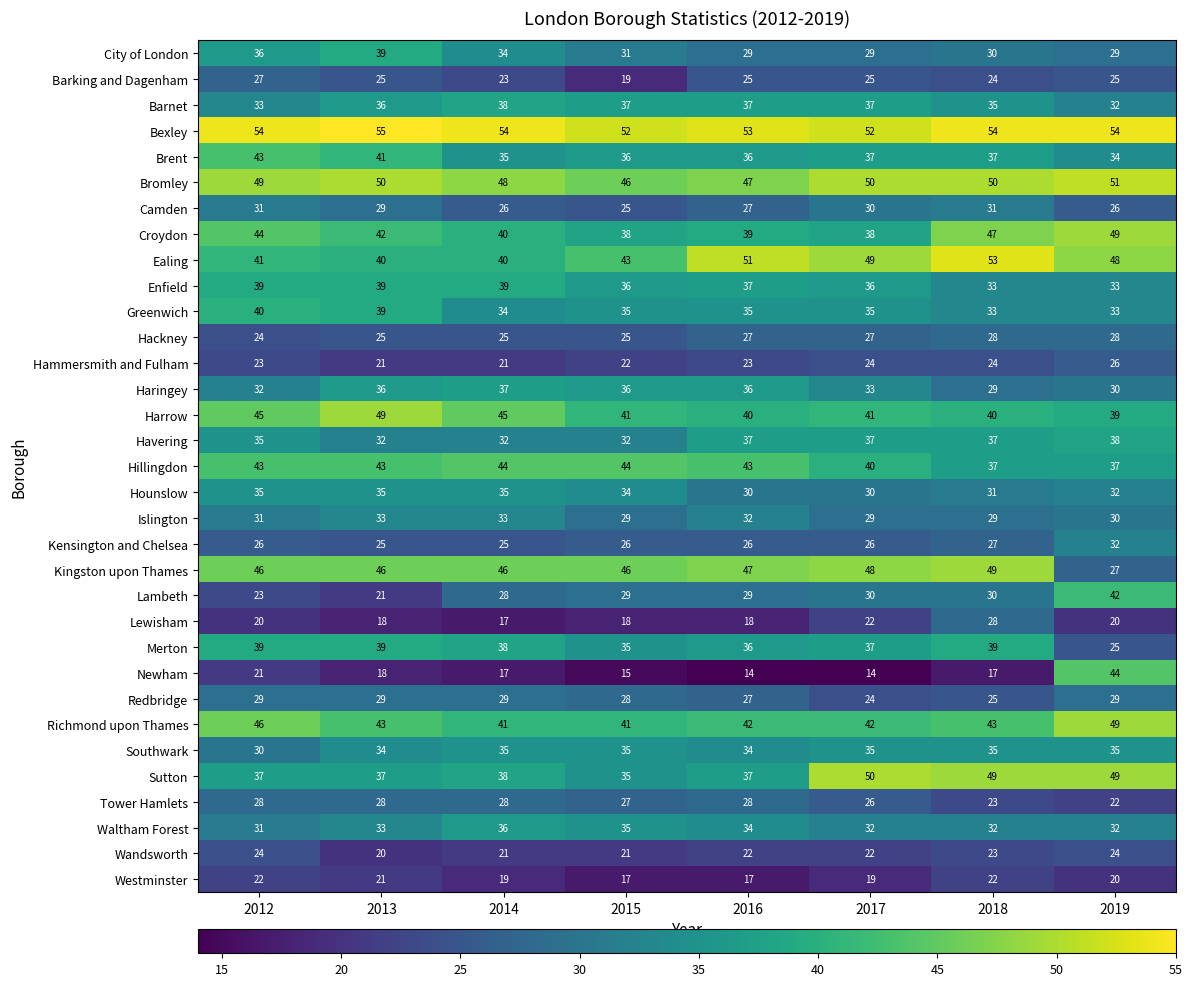

True or false: Islington has a value of 29 at 2015.

True